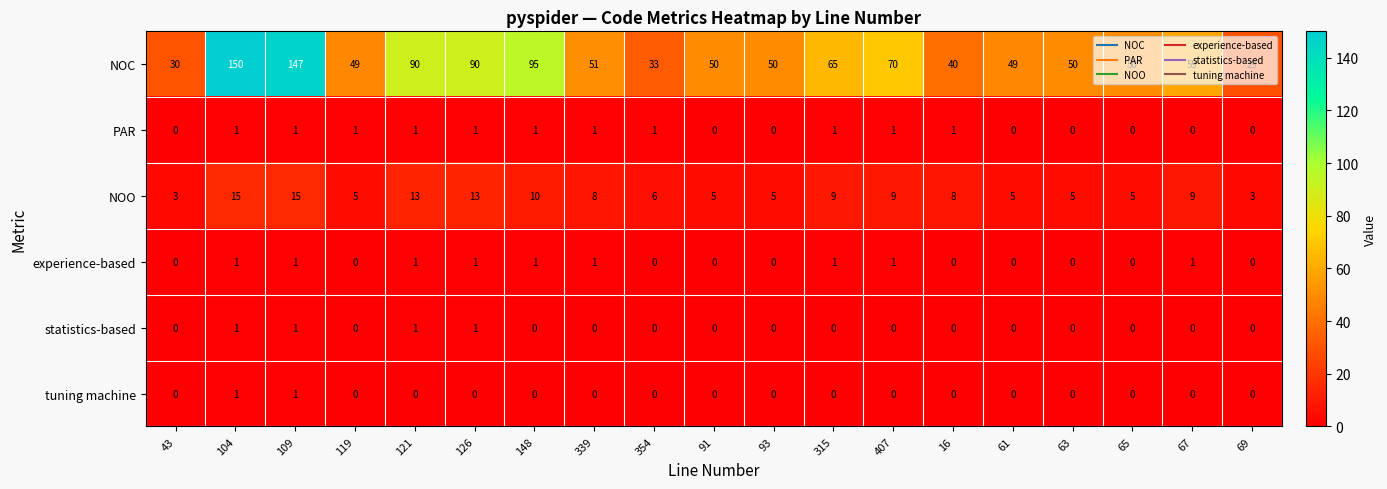

What is the maximum value for NOC?

150